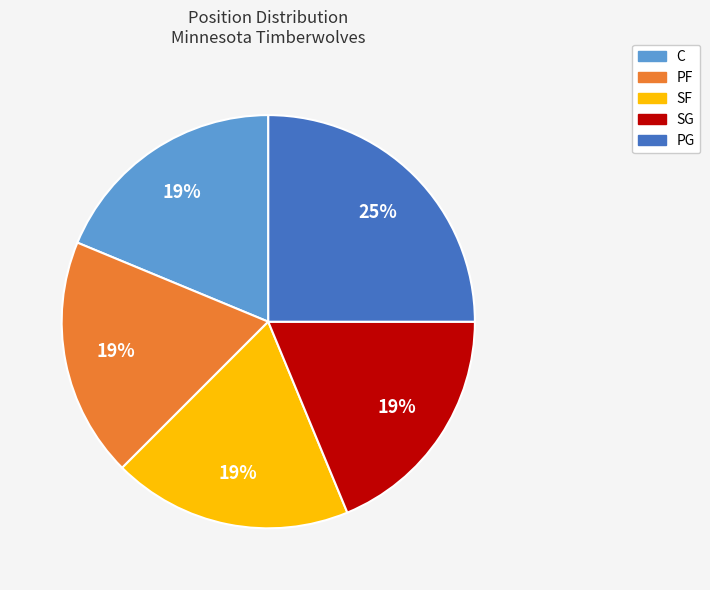

To the nearest percent, what percentage of the pie is SG?

19%